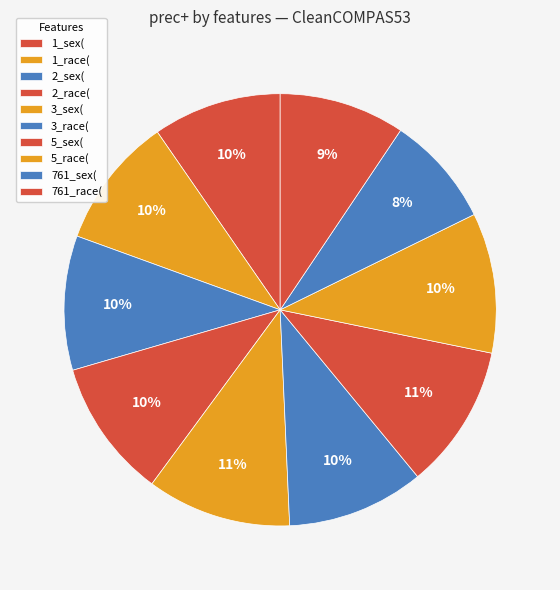

How many slices are in this pie chart?

10